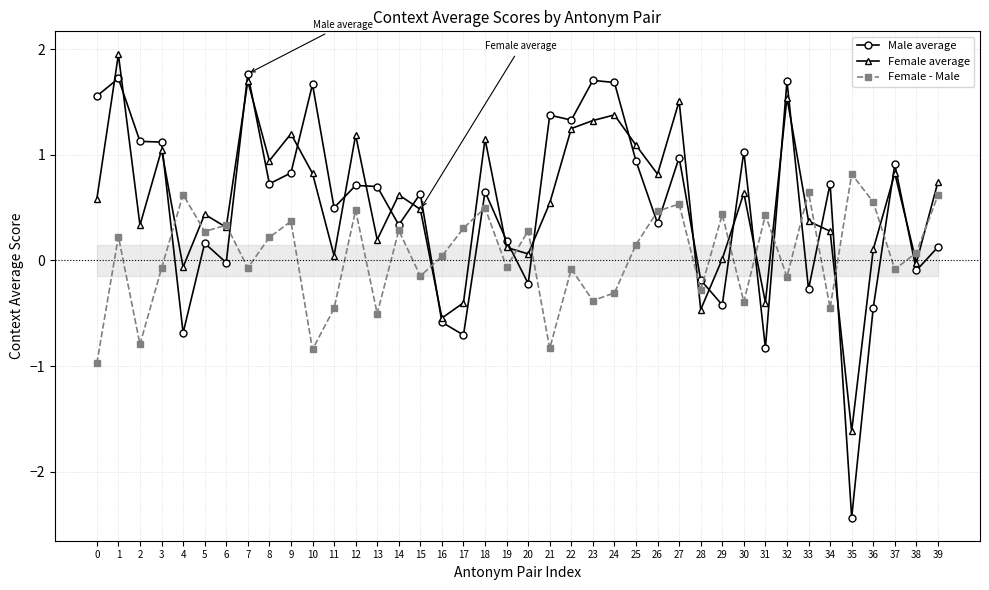

What are all the series names shown in the legend?

Male average, Female average, Female - Male